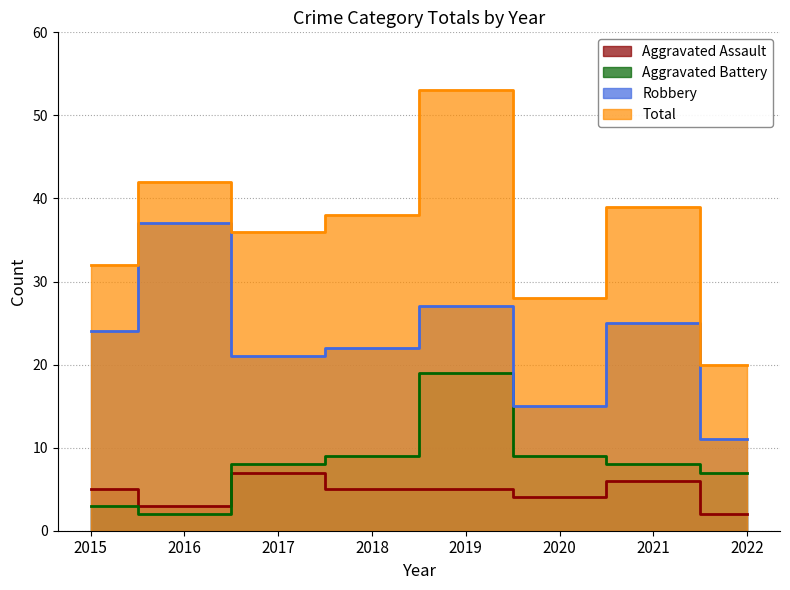

Between 2019 and 2020, which series saw the biggest shift?

Total